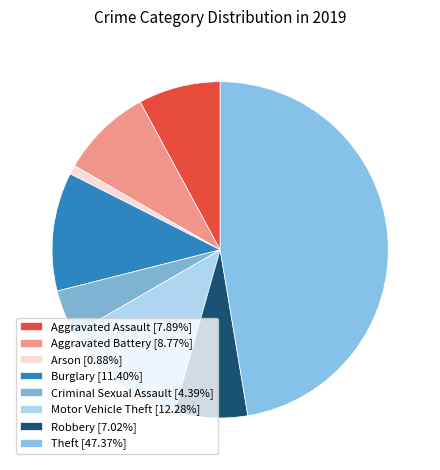

How many slices are in this pie chart?

8